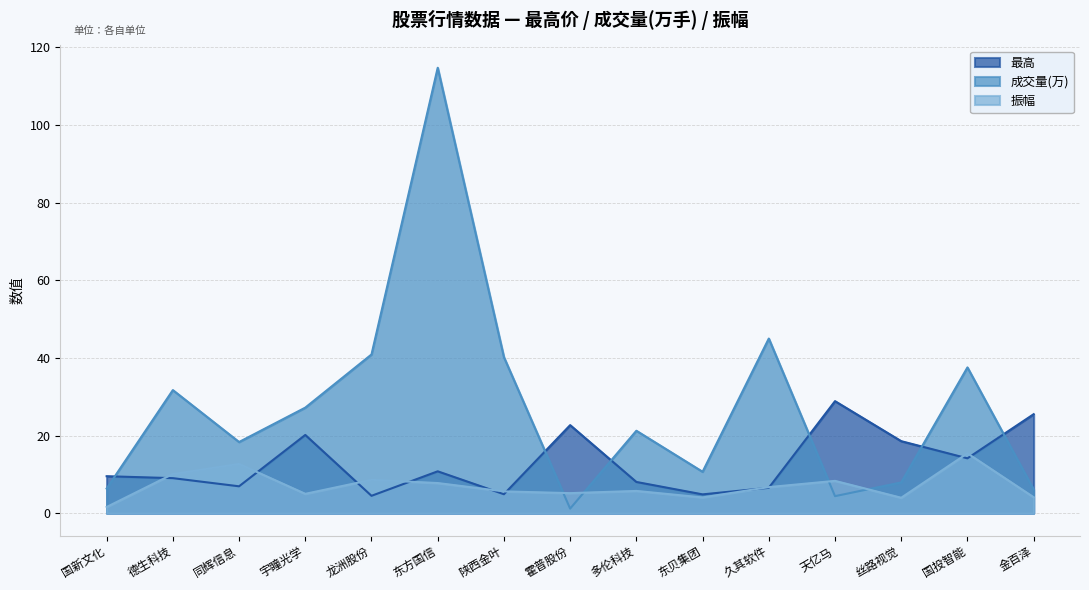

How many interior local peaks does the 最高 series have?

4